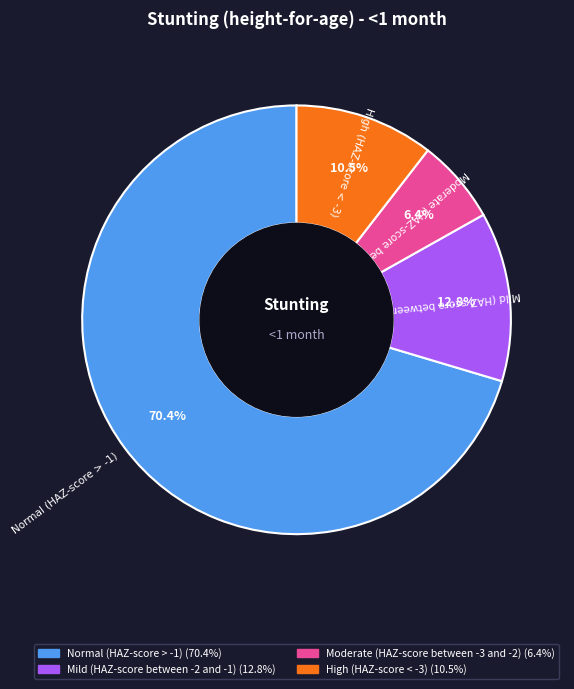

Is it true that Moderate (HAZ-score between -3 and -2) is 6% of the pie?

True